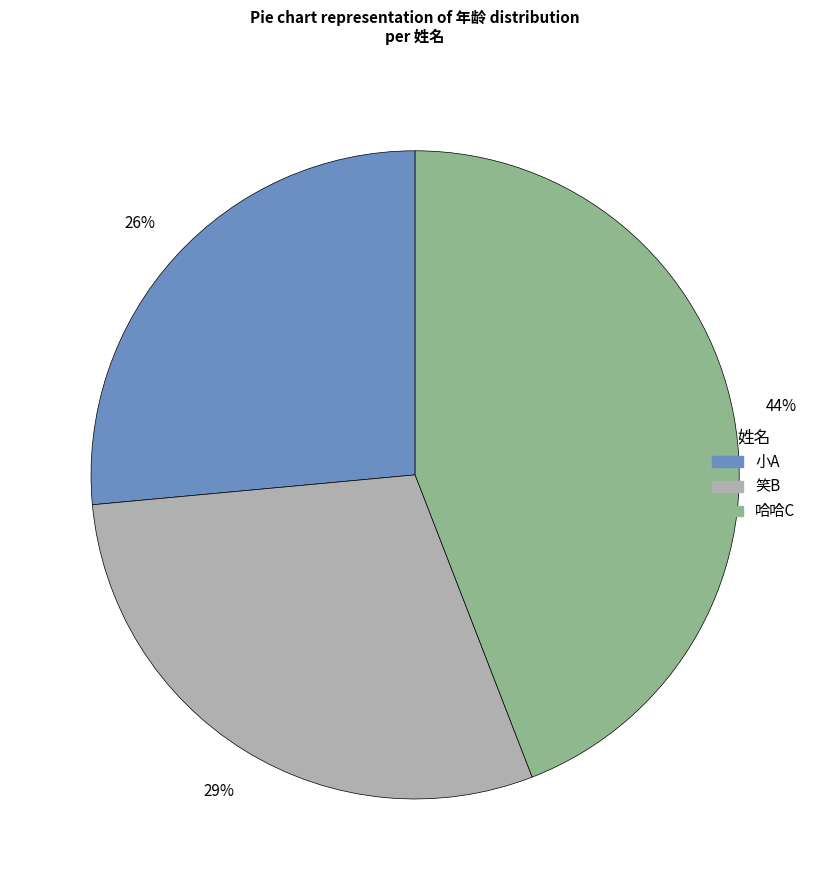

Count the number of slices in the pie.

3